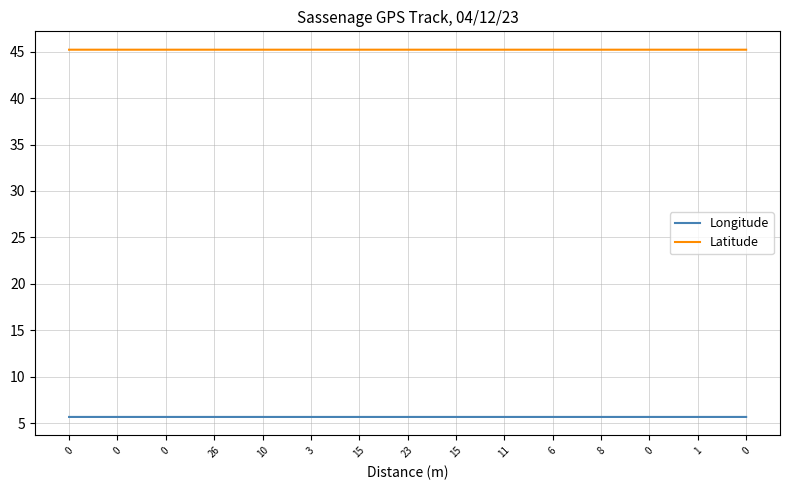

Rank the series by their maximum value, from lowest to highest.

Longitude, Latitude